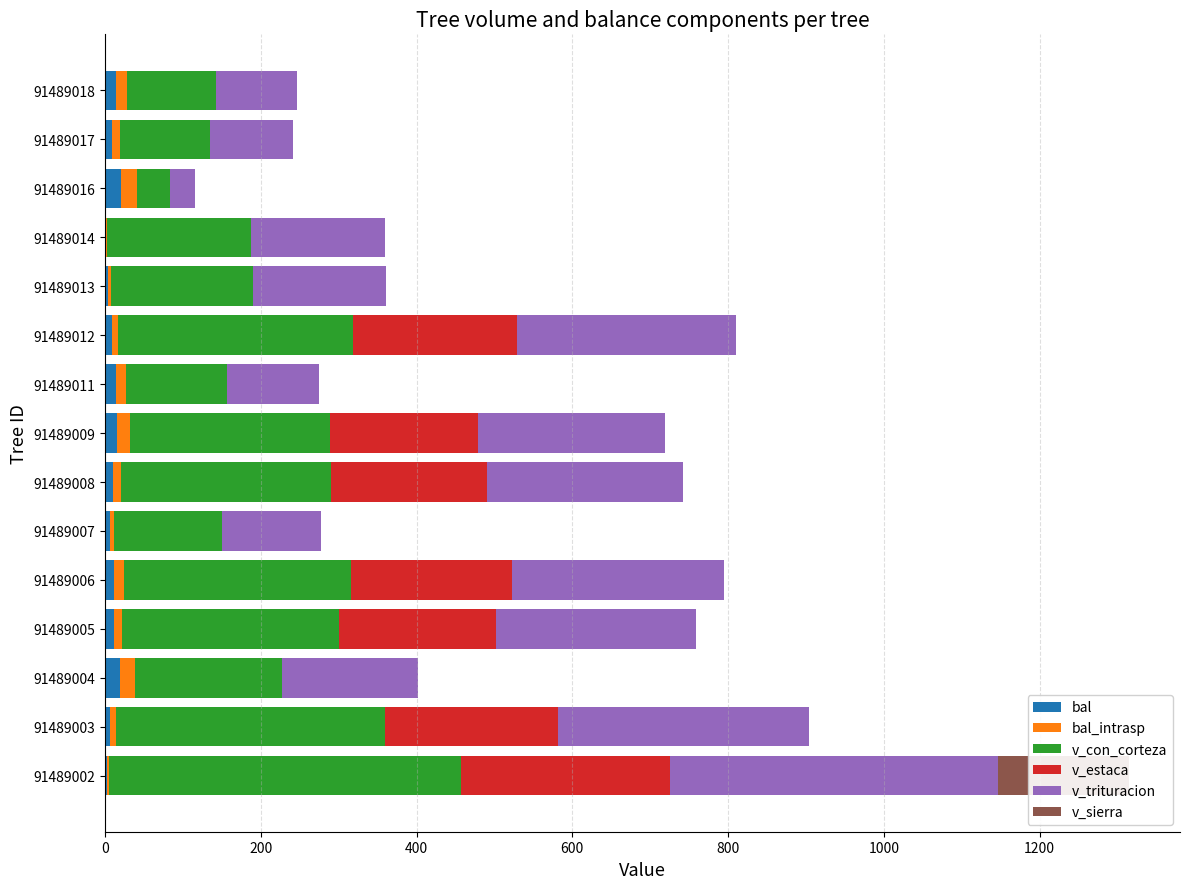

Reading left to right, extract all data points from this chart.

bal: 2.5	6.8	19.2	11.0	11.9	5.8	10.2	15.8	13.5	8.5	3.7	1.3	20.4	9.3	14.3
bal_intrasp: 2.5	6.8	19.2	11.0	11.9	5.8	10.2	15.8	13.5	8.5	3.7	1.3	20.4	9.3	14.3
v_con_corteza: 451.8	345.6	188.5	278.8	292.1	138.7	270.1	257.5	129.0	301.1	183.0	185.0	41.9	115.9	114.2
v_estaca: 268.7	221.8	0.0	201.5	206.7	0.0	199.3	189.9	0.0	211.0	0.0	0.0	0.0	0.0	0.0
v_trituracion: 421.4	322.4	174.3	256.9	272.1	126.5	251.9	239.9	118.9	280.5	170.5	172.5	32.5	107.1	103.7
v_sierra: 167.6	0.0	0.0	0.0	0.0	0.0	0.0	0.0	0.0	0.0	0.0	0.0	0.0	0.0	0.0